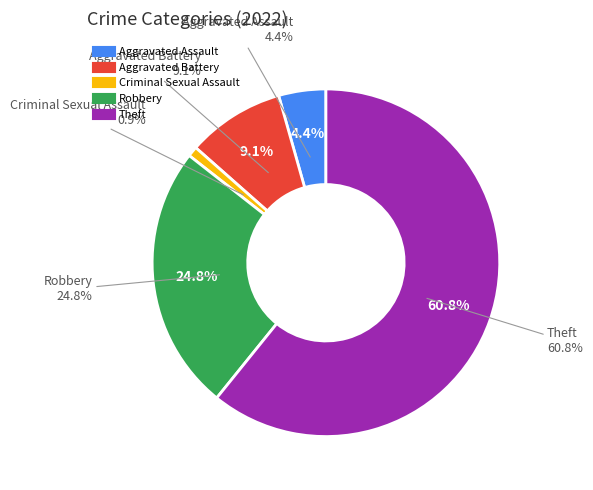

True or false: Theft accounts for 74% of the total.

False